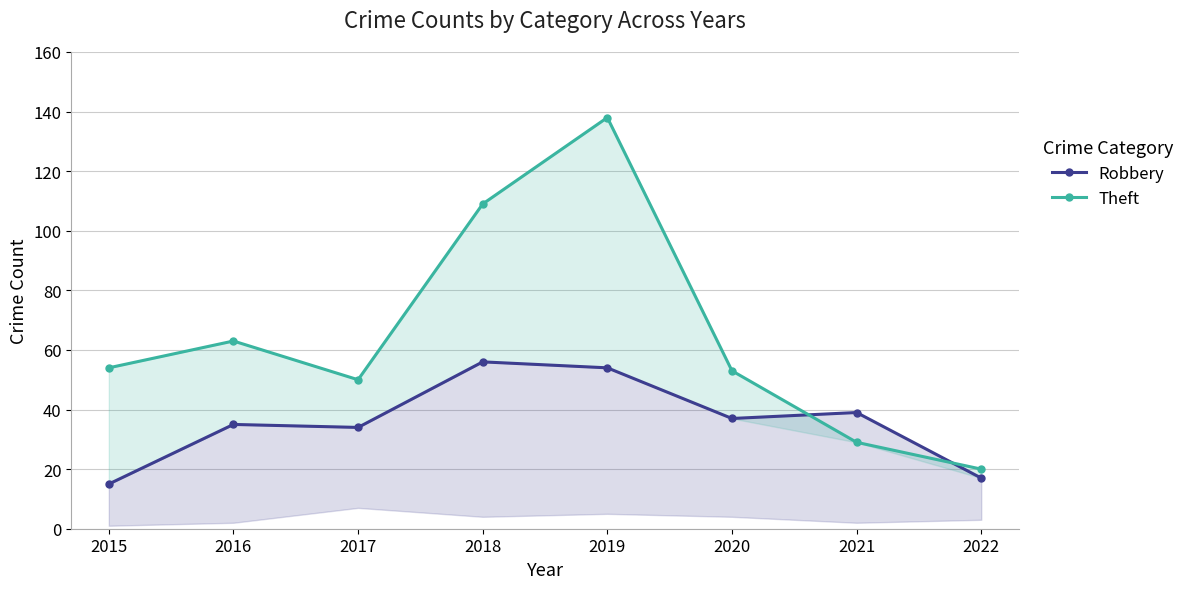

True or false: Theft and Robbery cross at least once.

True